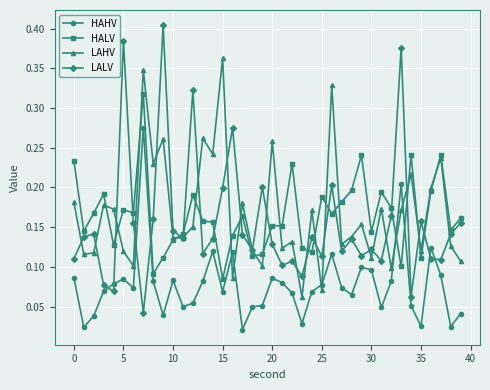

True or false: HALV has more than 1 points higher than both neighbors.

True